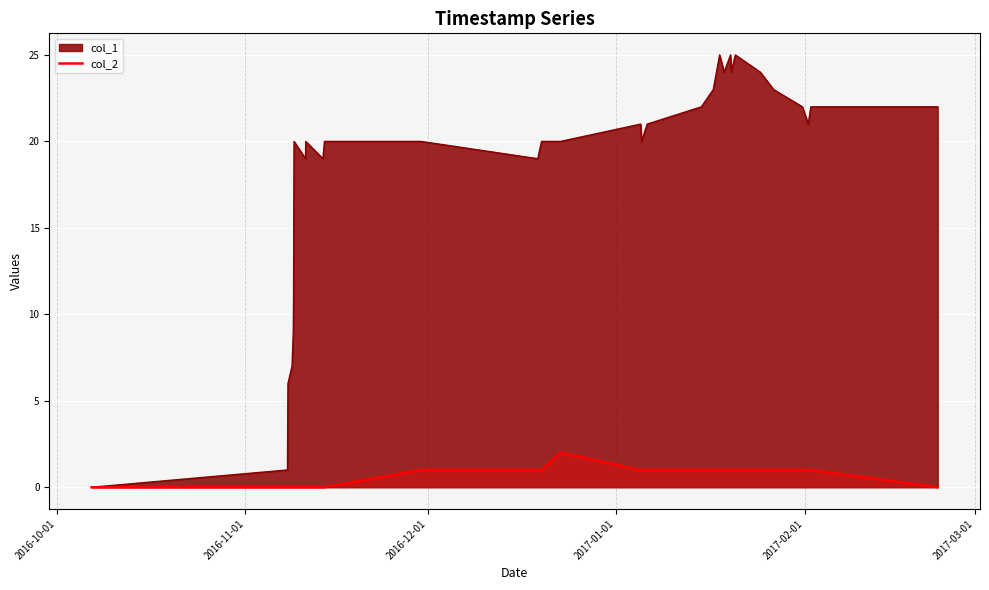

What is the maximum value shown in the chart?

25